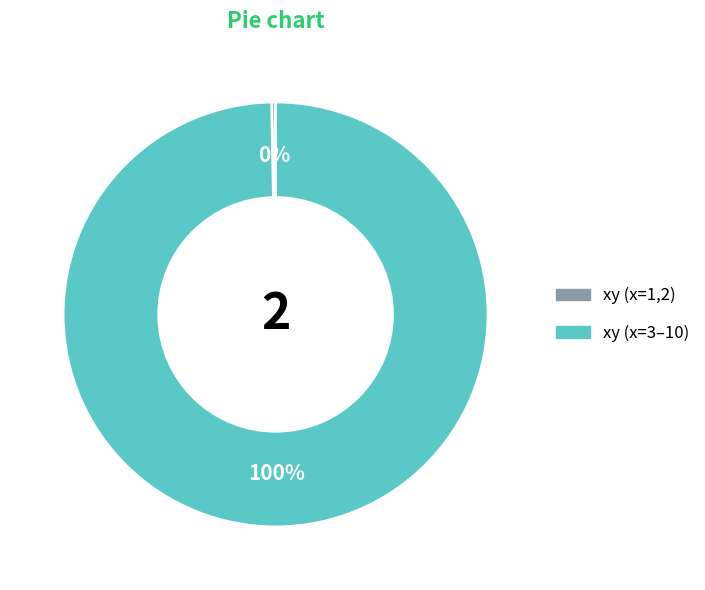

How many slices are in this pie chart?

2